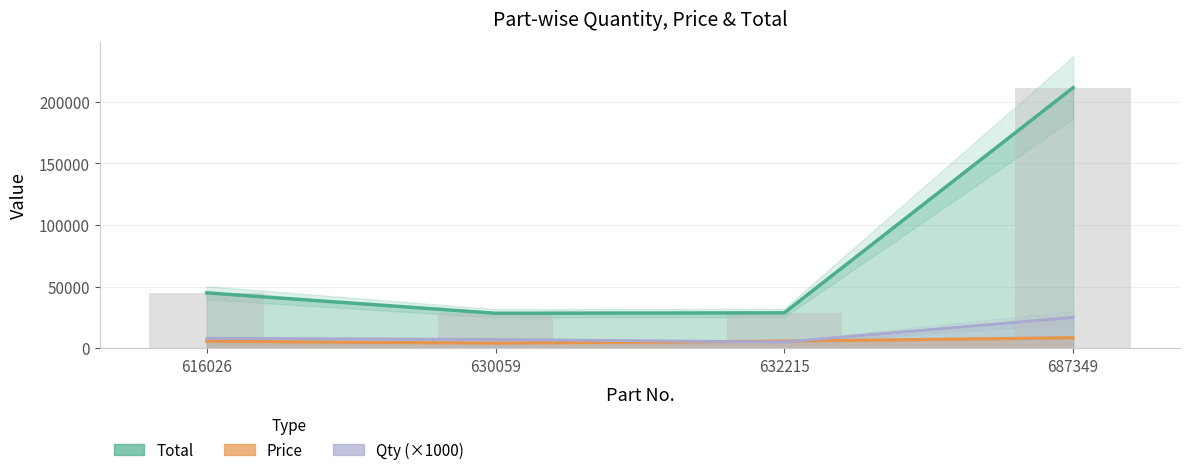

Which category has the lowest value across all series?

630059